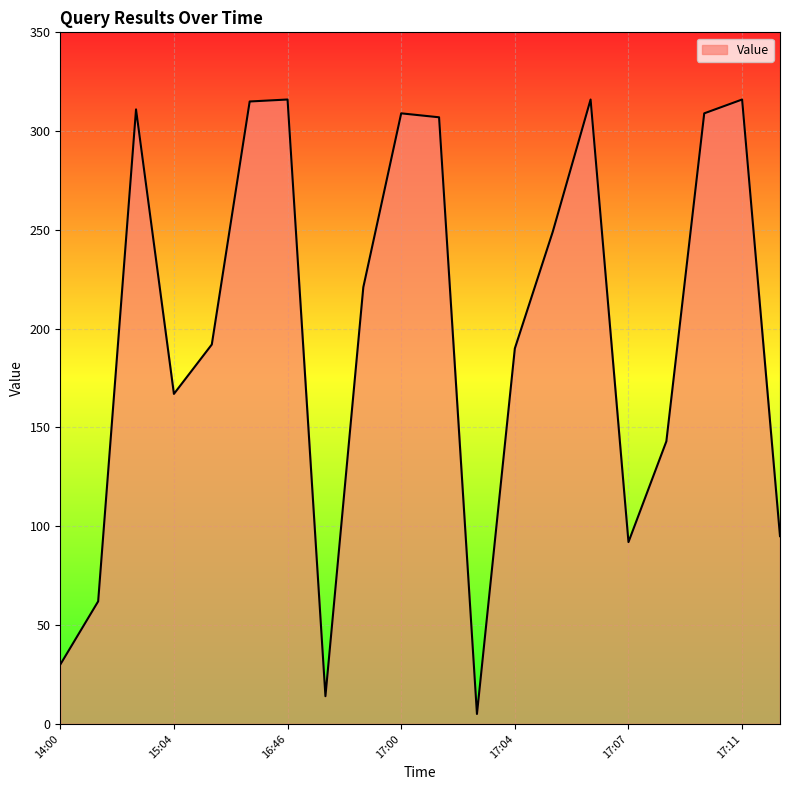

What is the greatest value displayed?

316